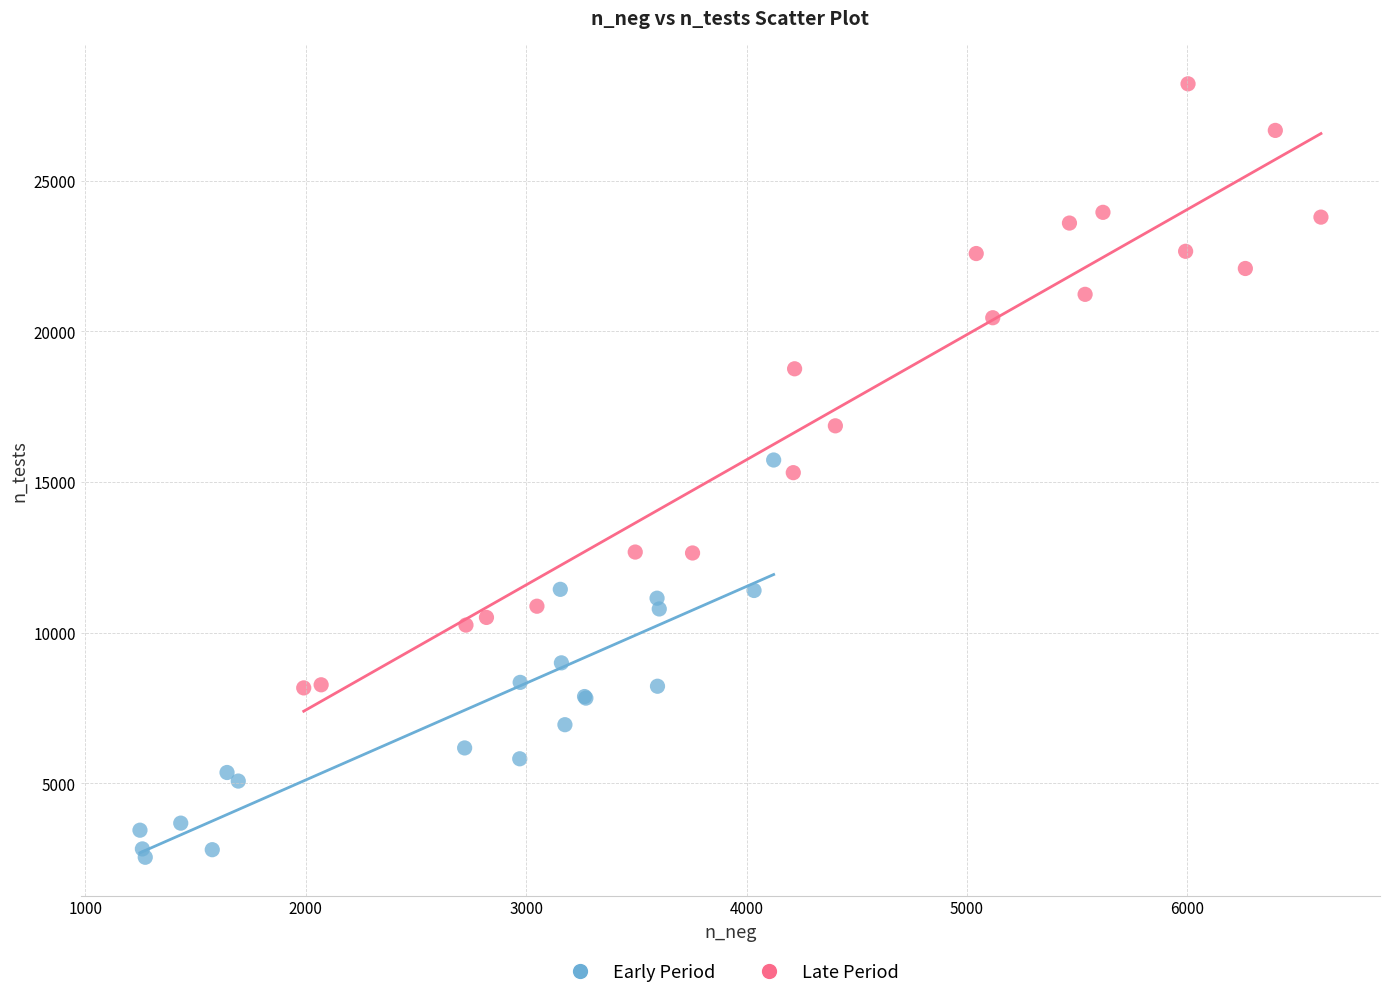

Which series reaches the maximum Y coordinate?

Late Period